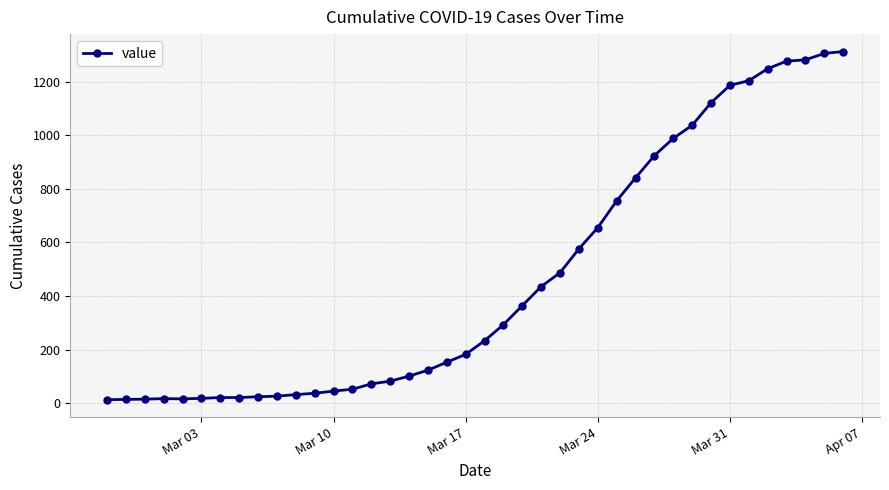

What is the difference between the second highest and second lowest values?

1291